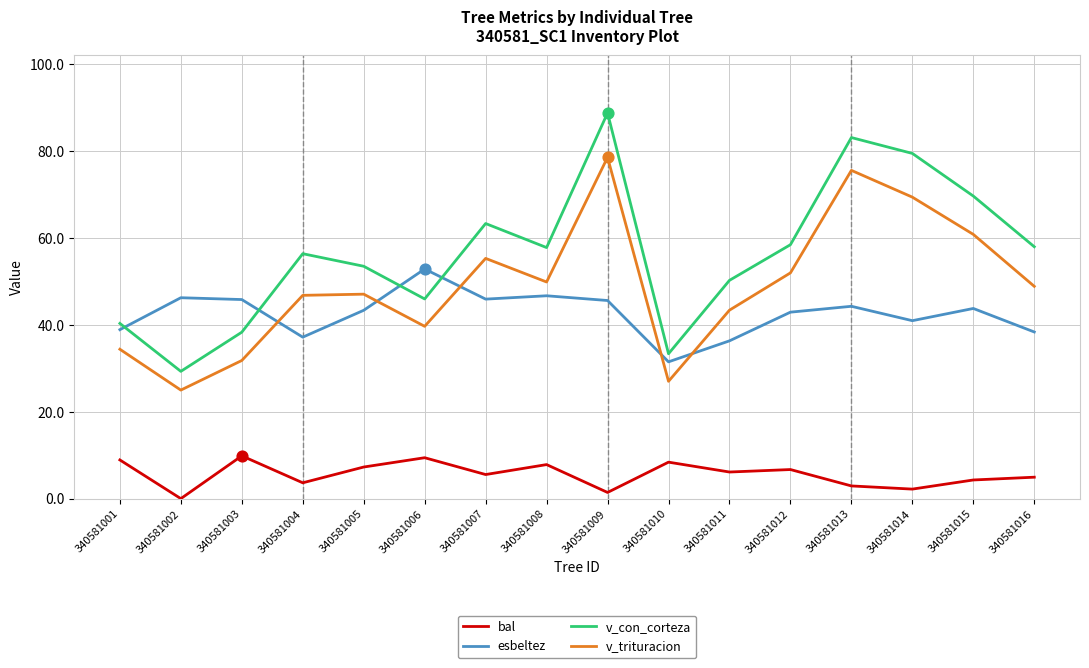

What is the total value across all series at 340581004?

143.9